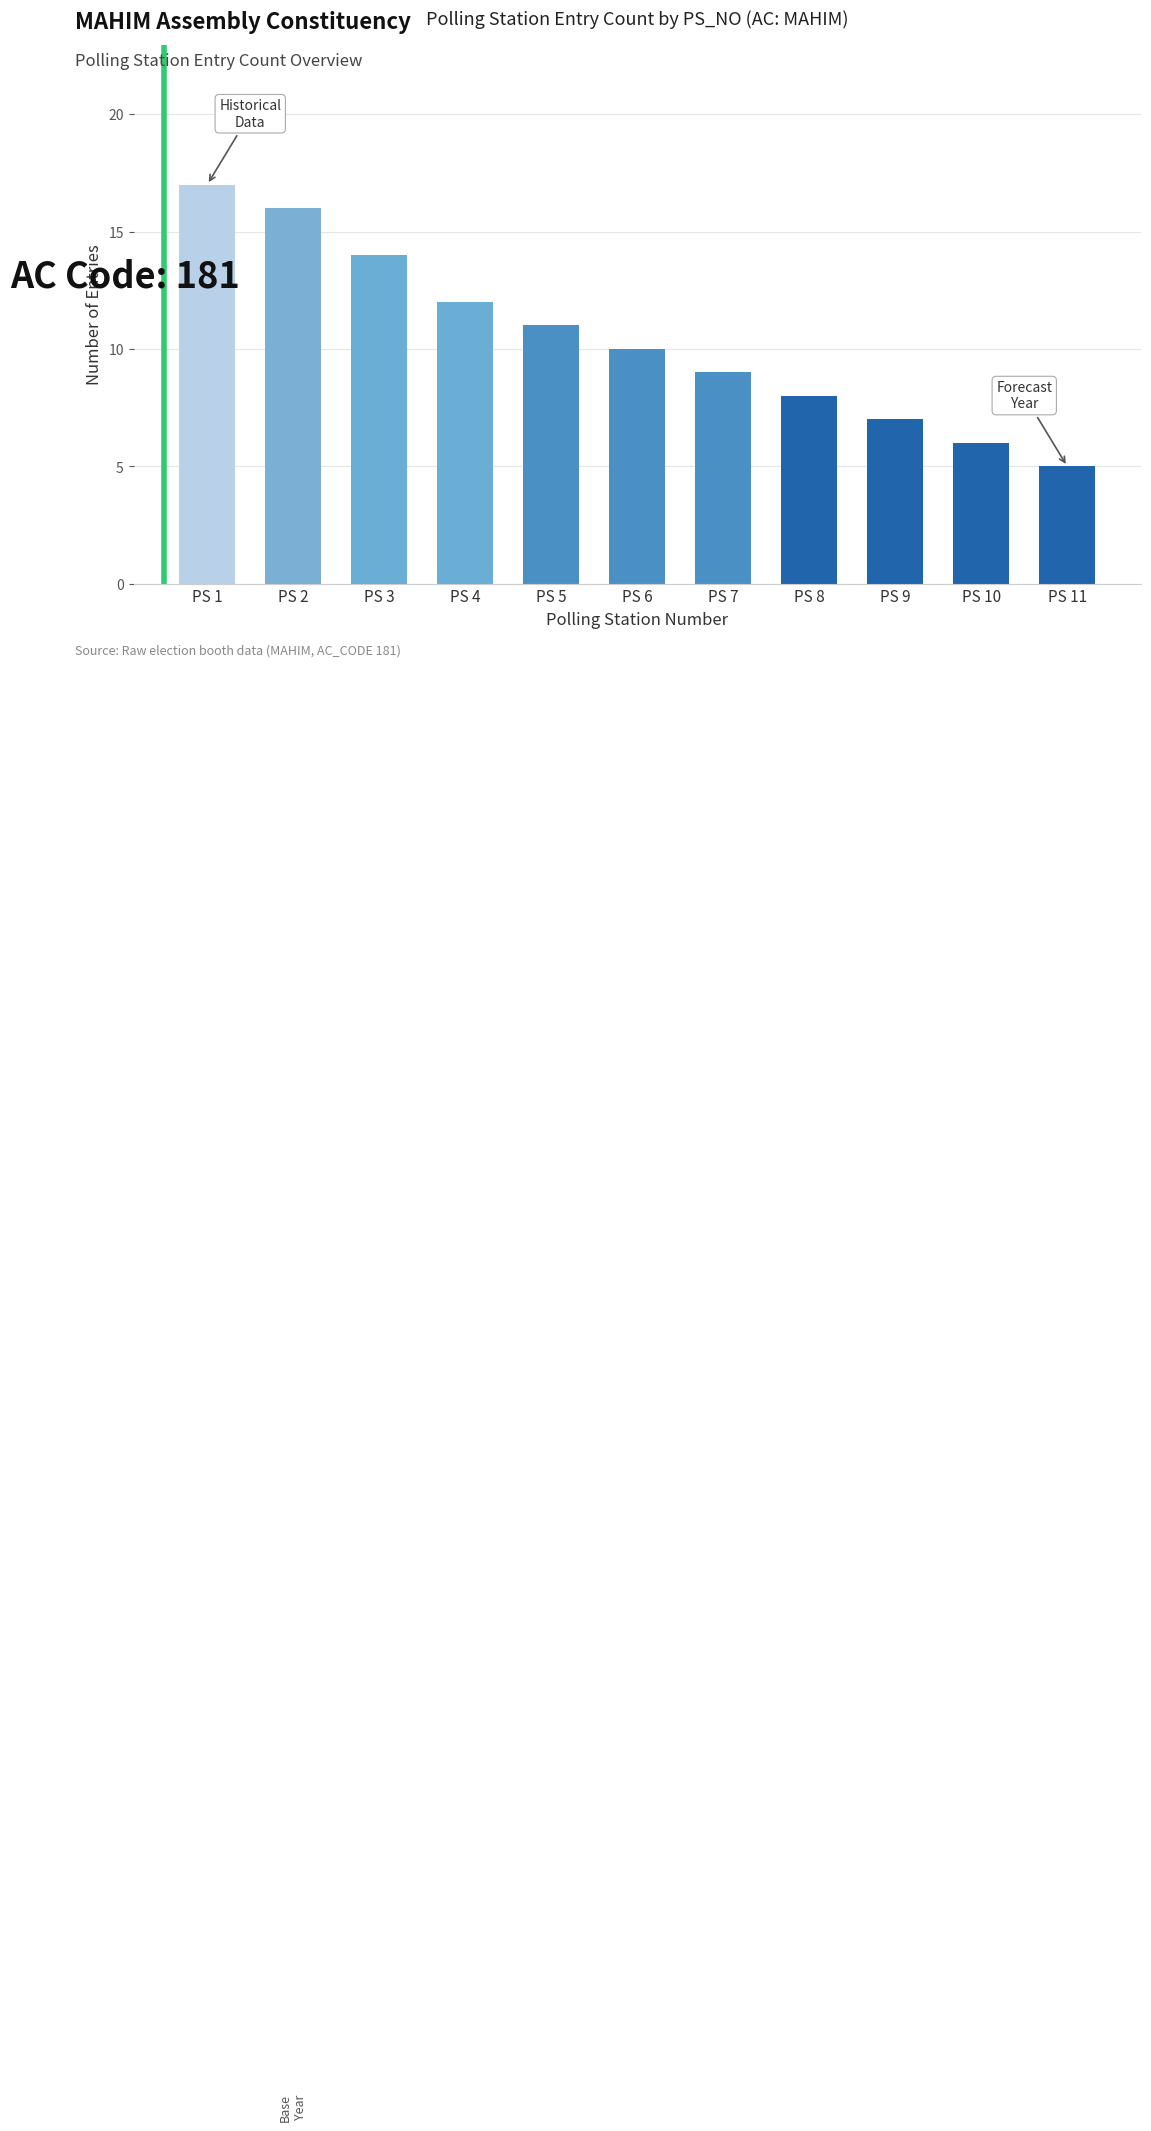

What is the minimum value shown in the chart?

5